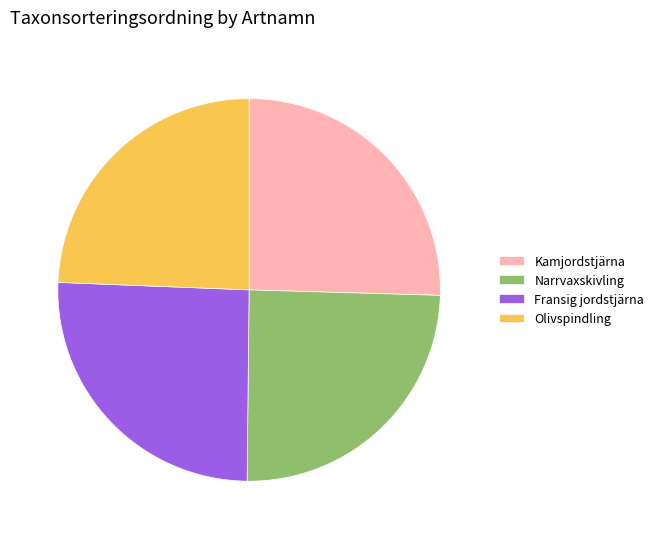

How many slices are in this pie chart?

4